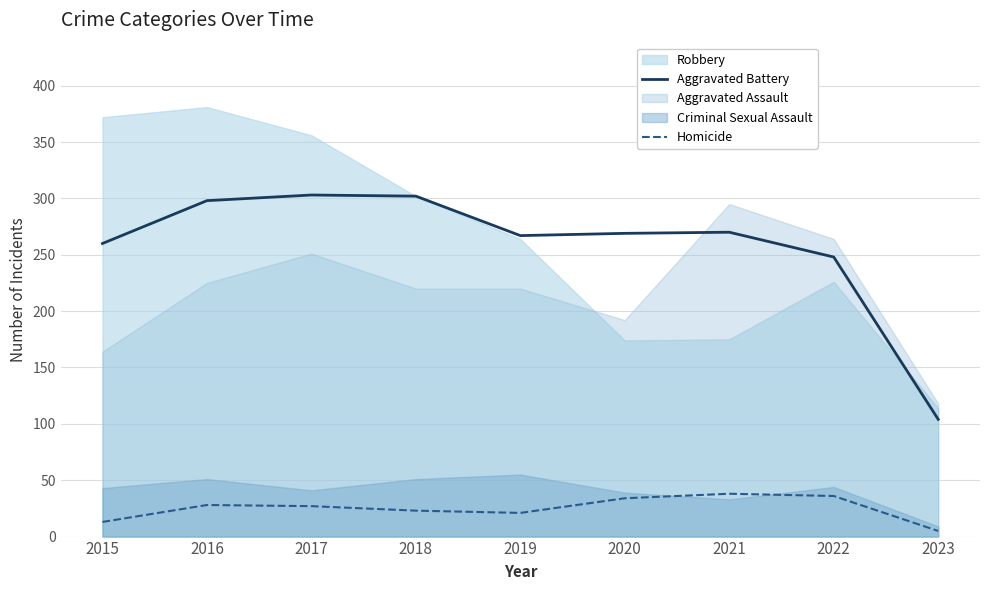

At which label is Aggravated Battery closest to 203?

2022